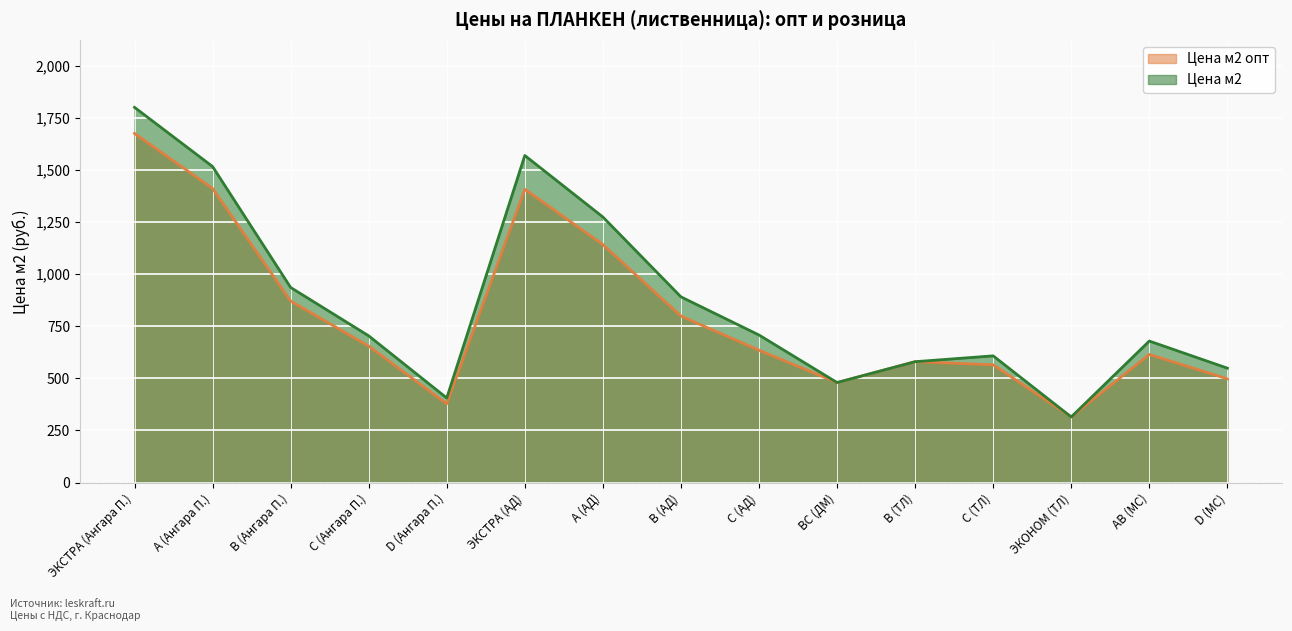

Which has a higher value, ВС (ДМ) or А (АД)?

А (АД)